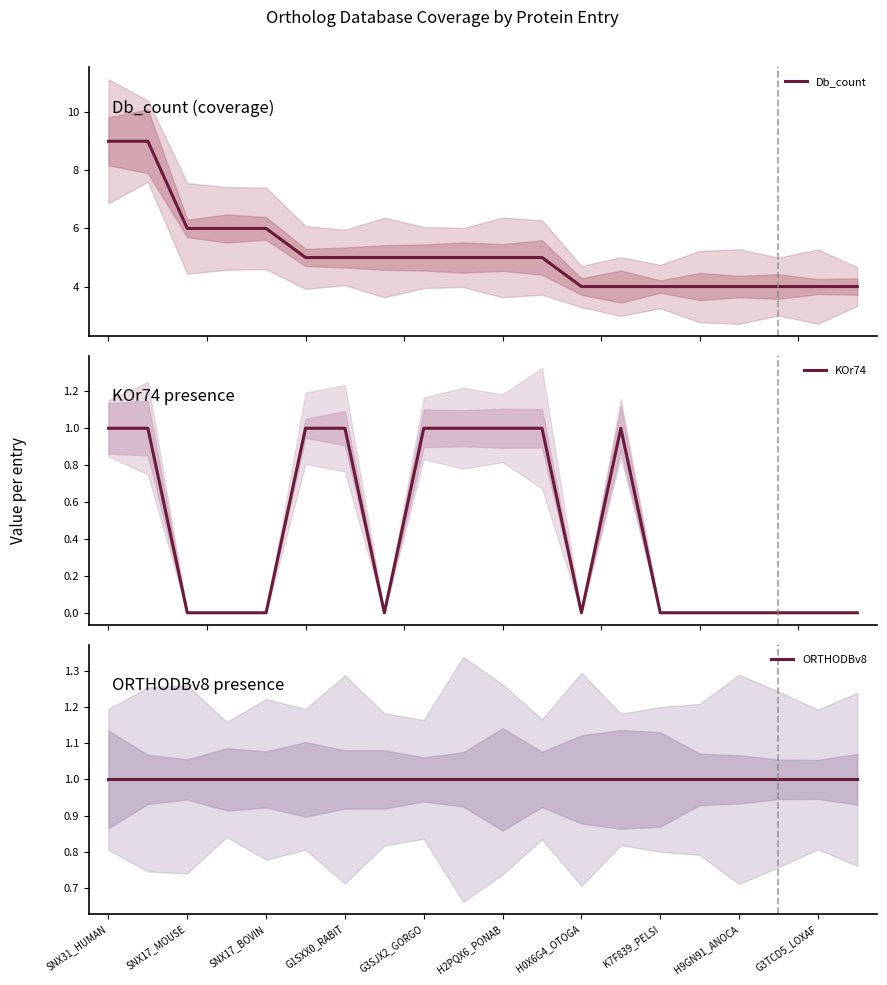

List the series in order of their peak value, lowest first.

KOr74, ORTHODBv8, Db_count